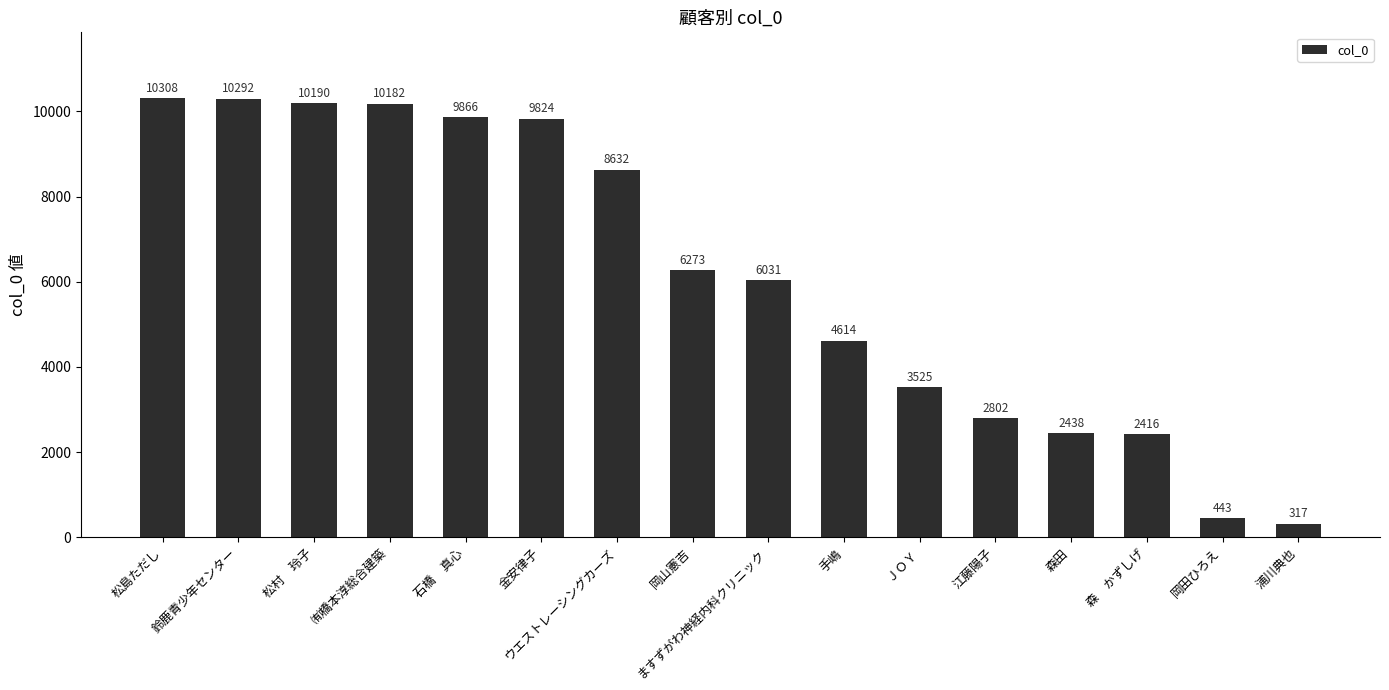

List the labels in order of value, largest first.

松島ただし, 鈴鹿青少年センター, 松村　玲子, ㈲橋本淳総合建築, 石橋　真心, 金安律子, ウエストレーシングカーズ, 岡山憲吉, ますずがわ神経内科クリニック, 手嶋, ＪＯＹ, 江藤陽子, 森田, 森　かずしげ, 岡田ひろえ, 浦川典也